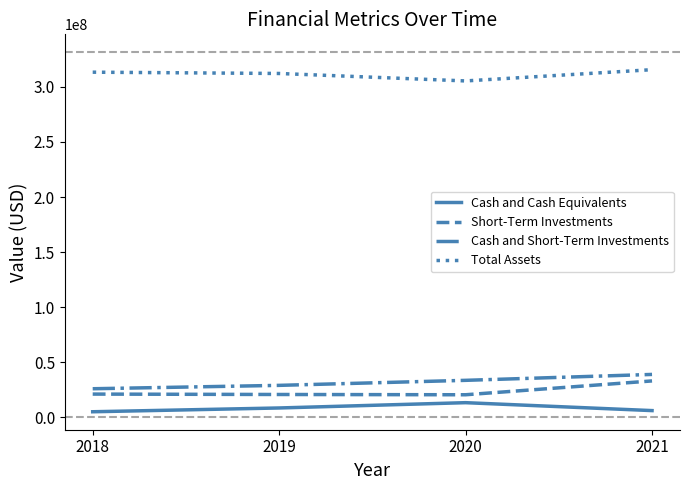

Where is the first local minimum for Total Assets?

2020